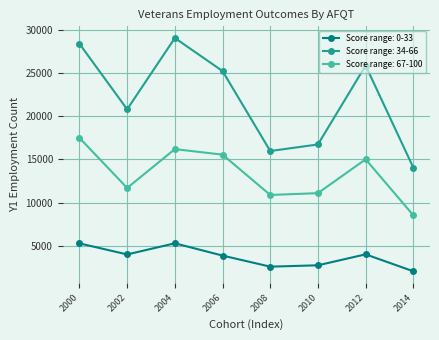

List the series in order of their overall mean, lowest first.

Score range: 0-33, Score range: 67-100, Score range: 34-66